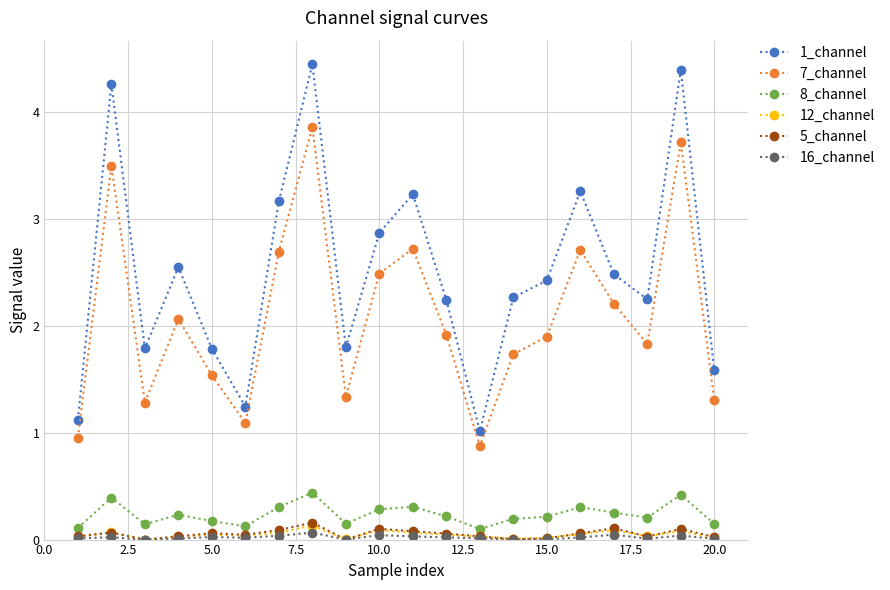

In 7_channel, how many points are higher than both neighbors (excluding endpoints)?

6